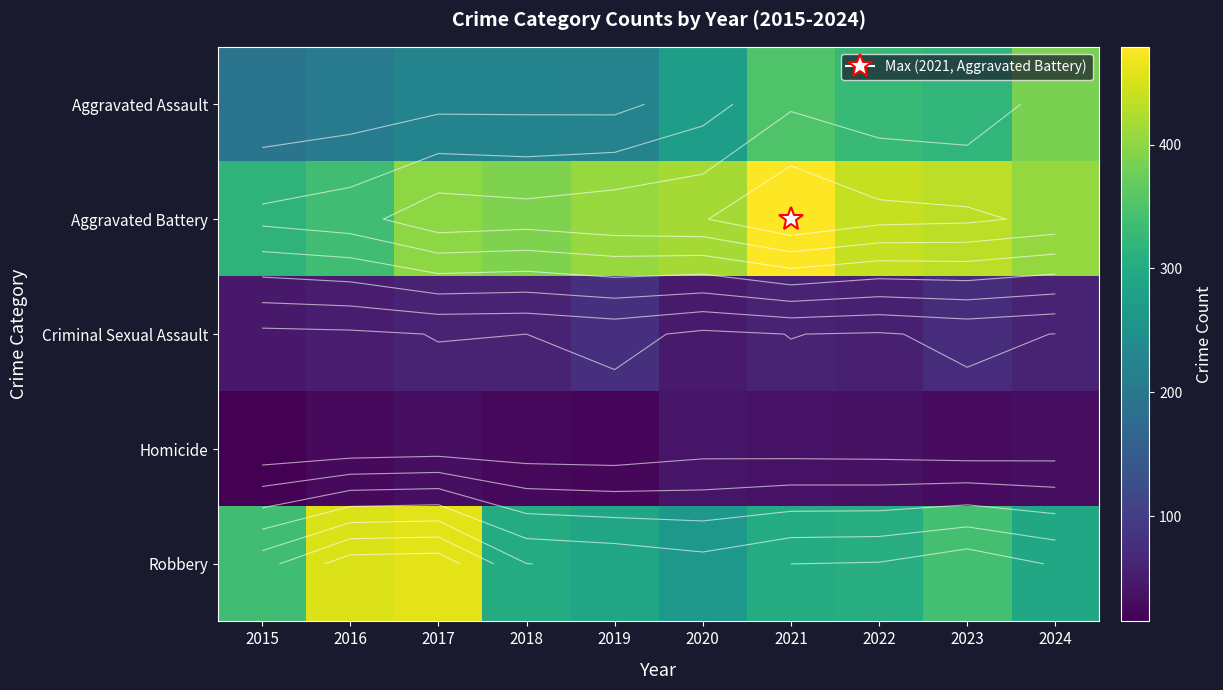

Which series has the largest total across all categories?

Aggravated Battery